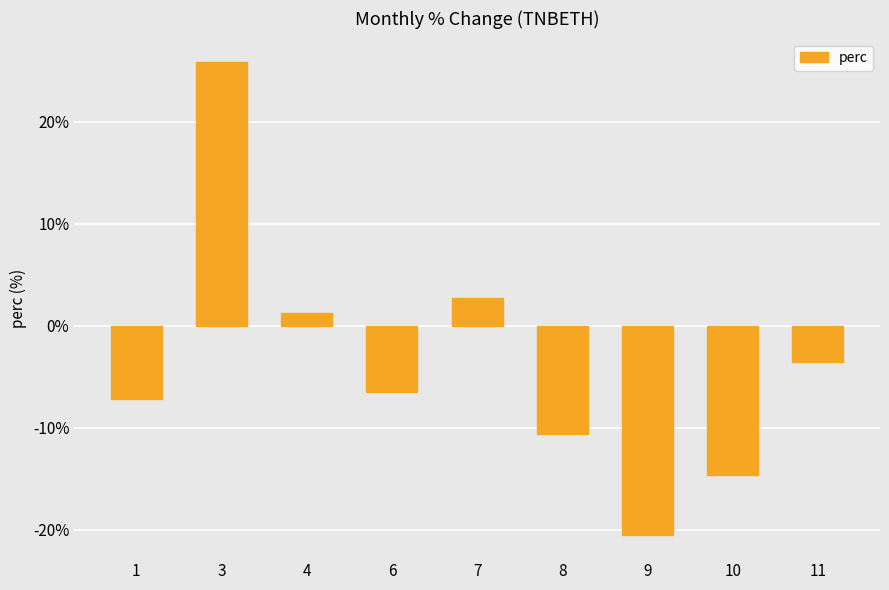

What is the average value?

-3.7